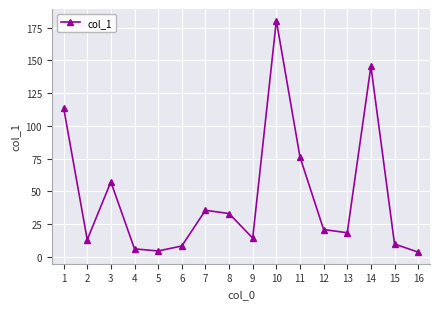

Reading right to left, what are all the values shown in this chart?

3.5	9.7	145.6	18.3	20.8	76.2	180.5	14.2	33.0	35.5	8.2	4.4	6.0	57.2	13.0	114.0